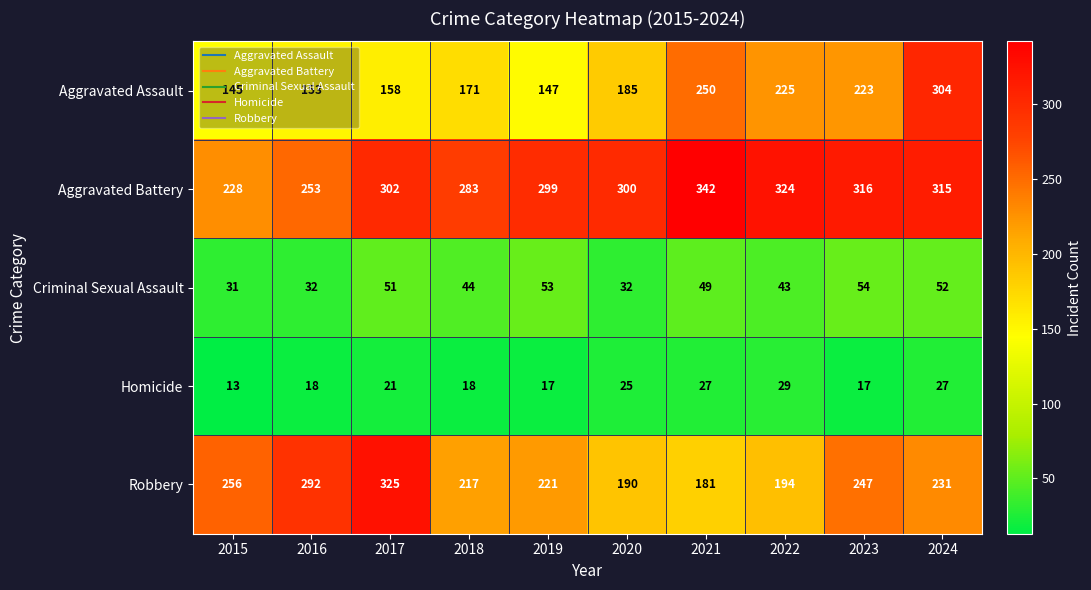

What is the difference between the maximum and minimum values in the Robbery series?

144